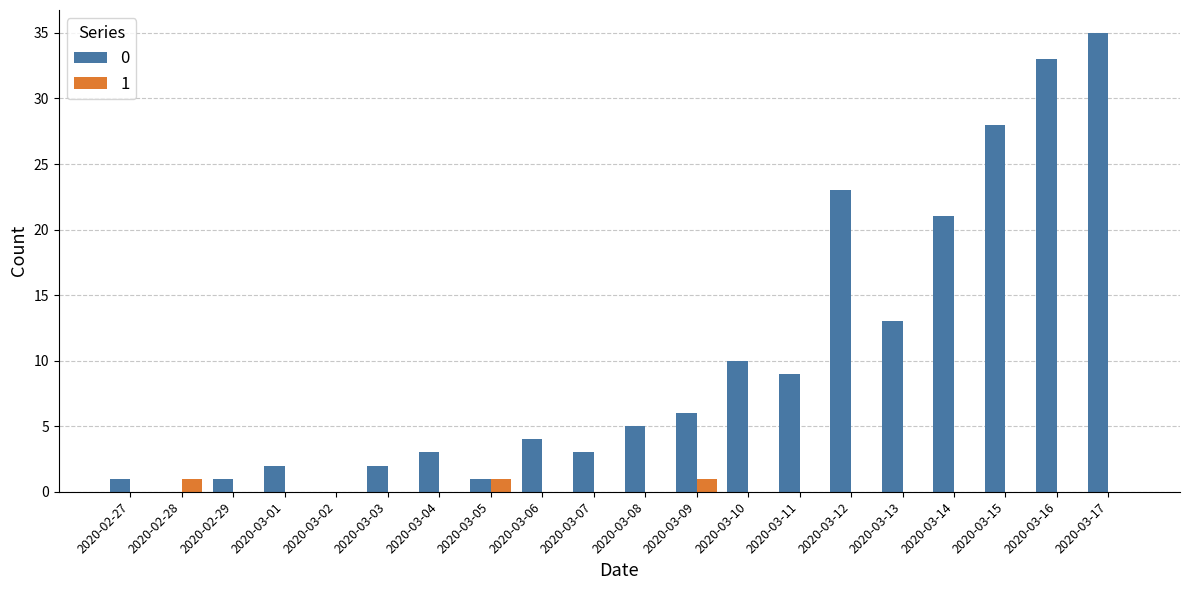

The value of 1 at 2020-03-10 is 0. True or false?

True